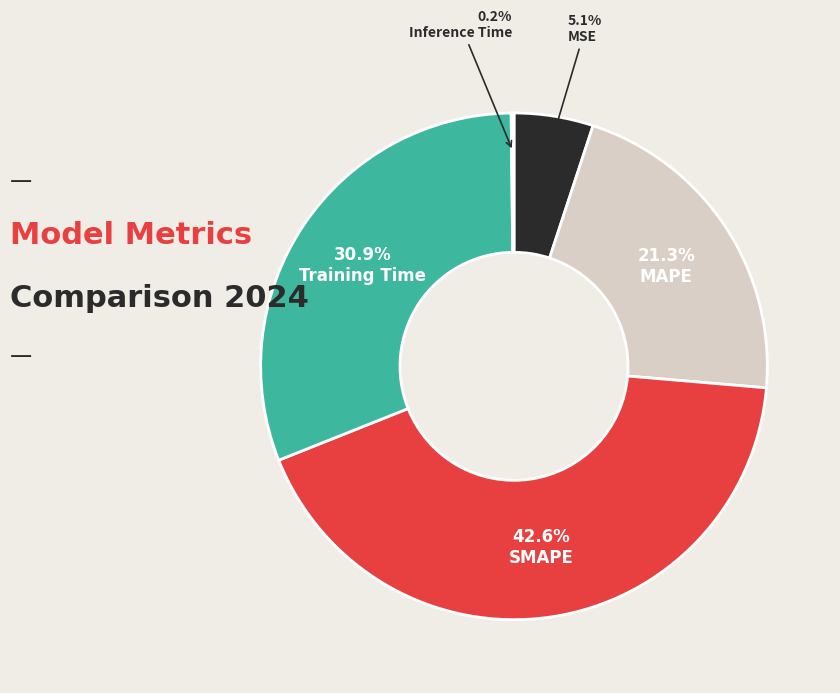

What is the largest slice in the pie chart?

SMAPE